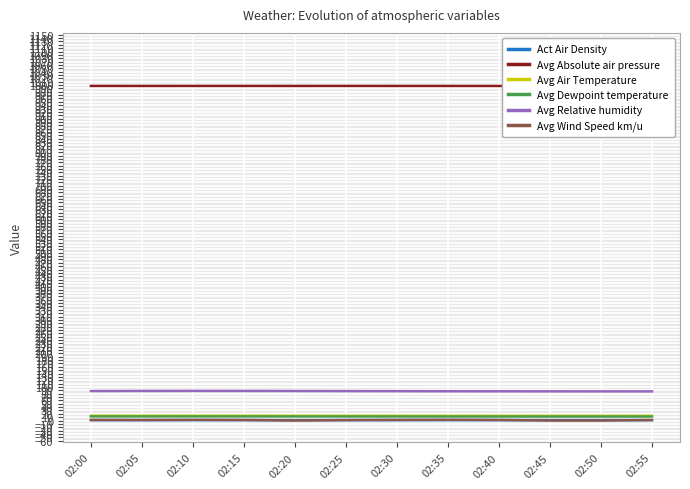

Count the number of data series in this chart.

6